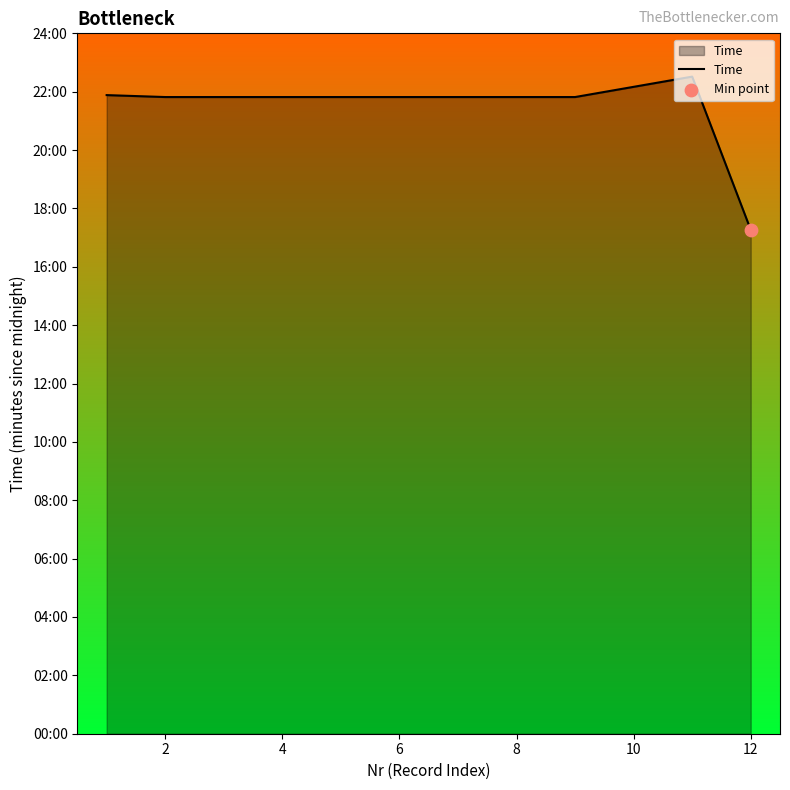

Is this an area chart (filled region under the line)?

Yes